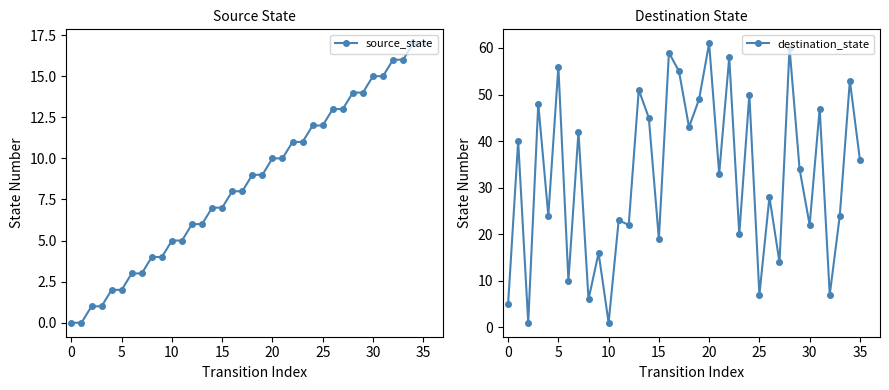

Which category has the highest value in the source_state series?

34